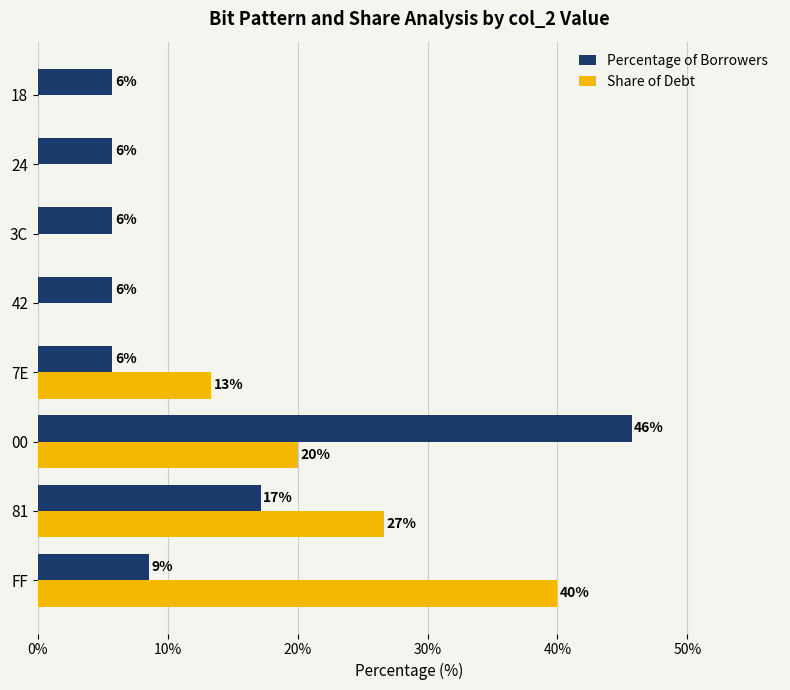

What is the lowest value of the Percentage of Borrowers series?

5.7